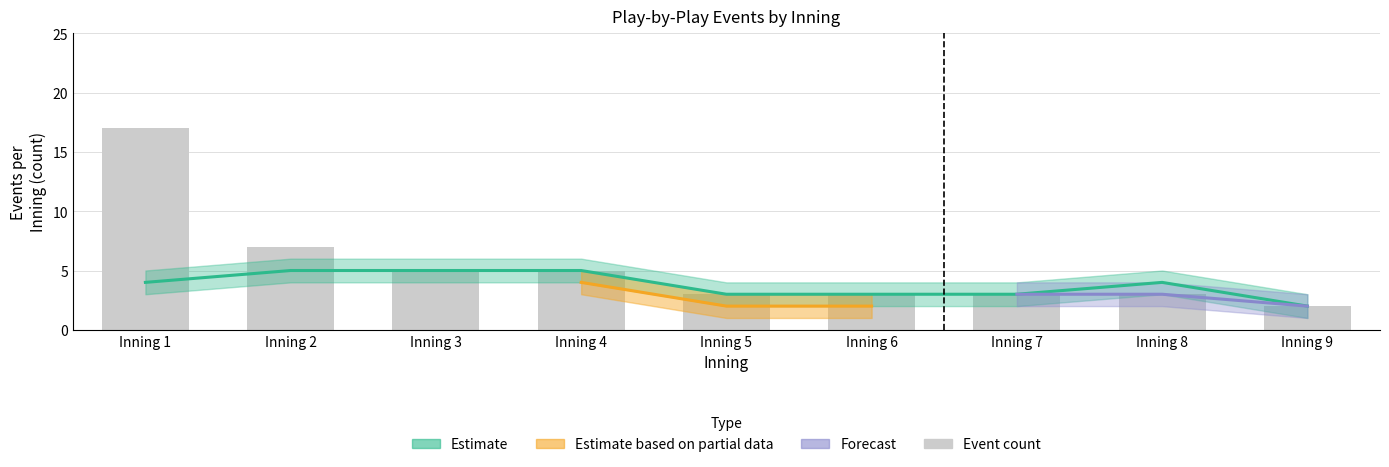

At which label is the value closest to 9?

Inning 2